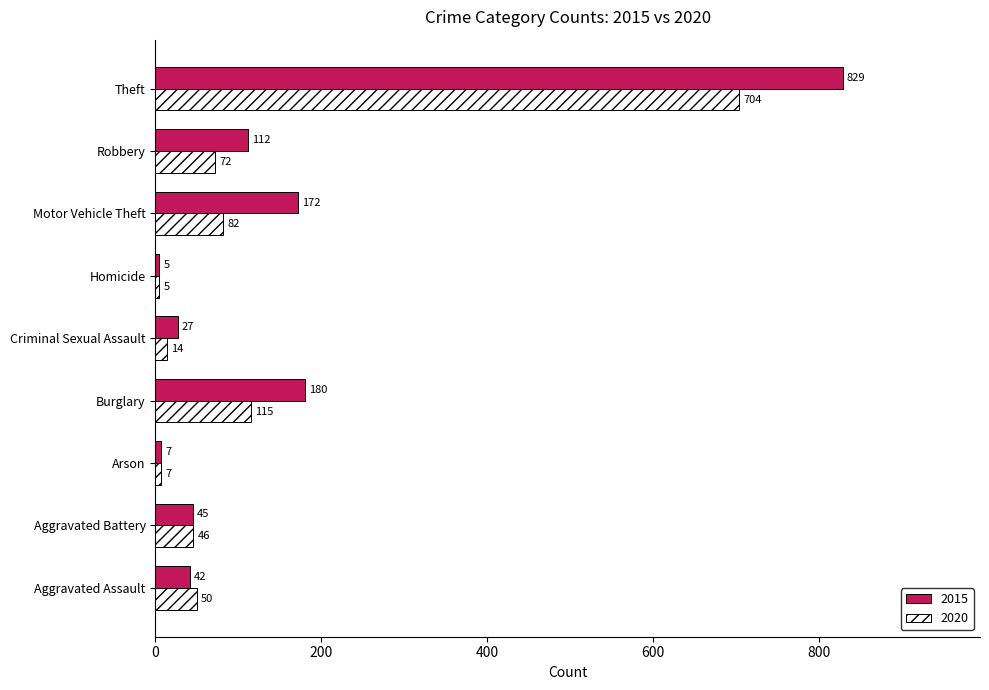

The value of 2015 at Aggravated Assault is 42. True or false?

True